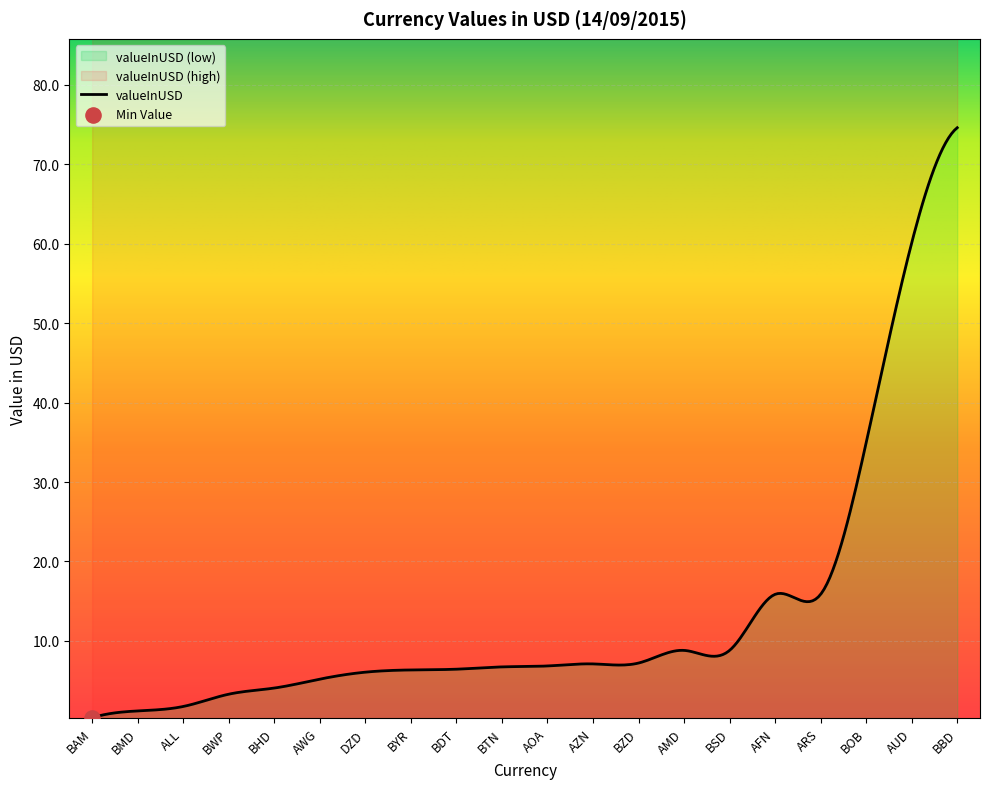

What is the change in value from AMD to AZN?

-1.7